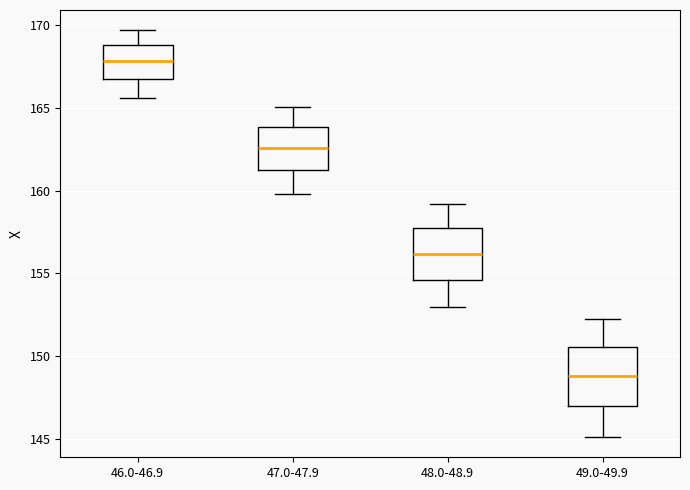

Which box's median line is the lowest?

49.0-49.9